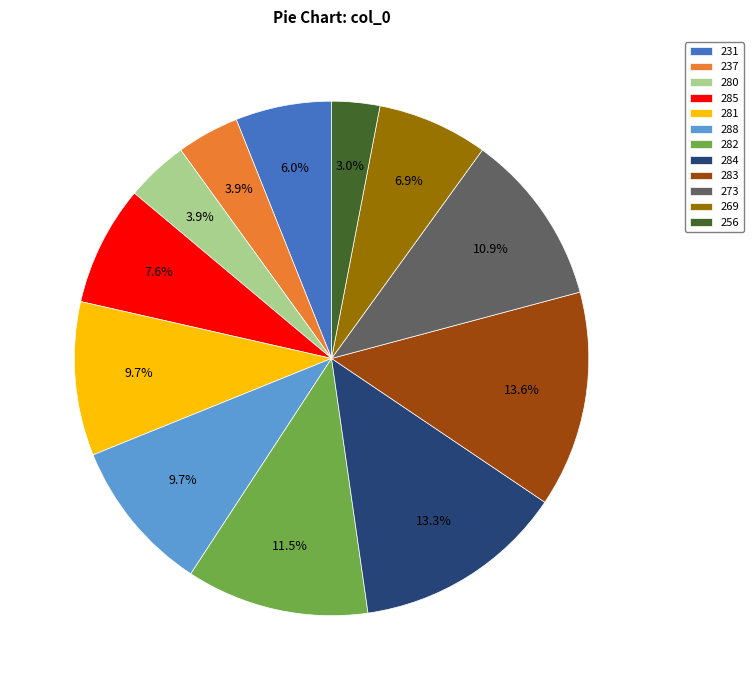

Does 231 represent more than half of the total?

No